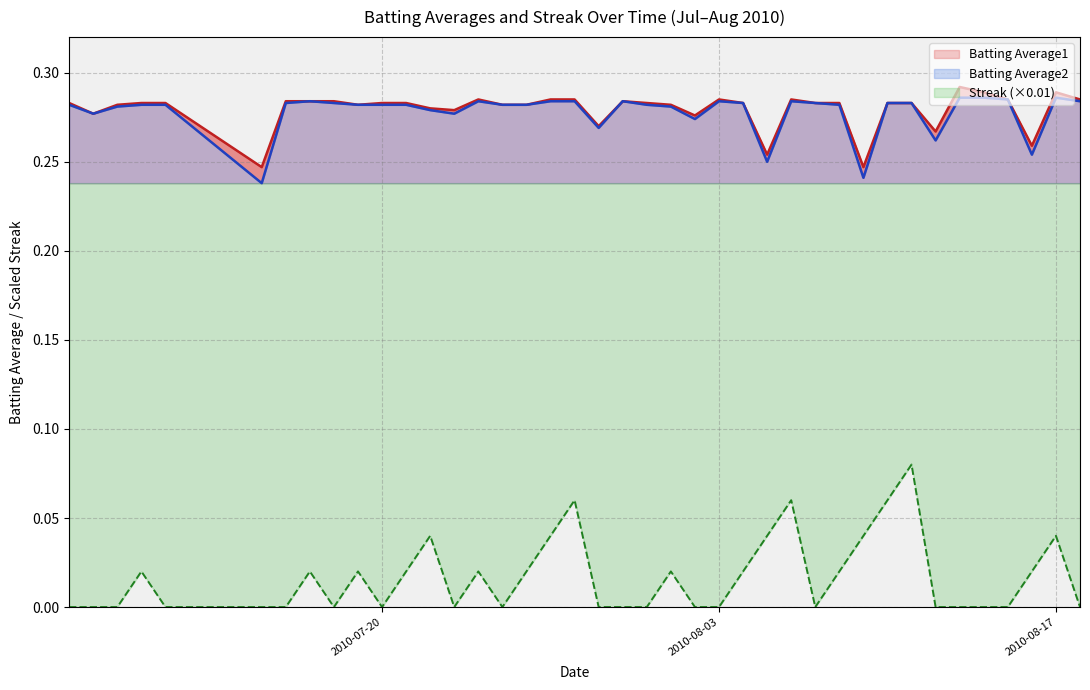

What is the value of the Batting Average1 point at the 17th from the left?

0.3